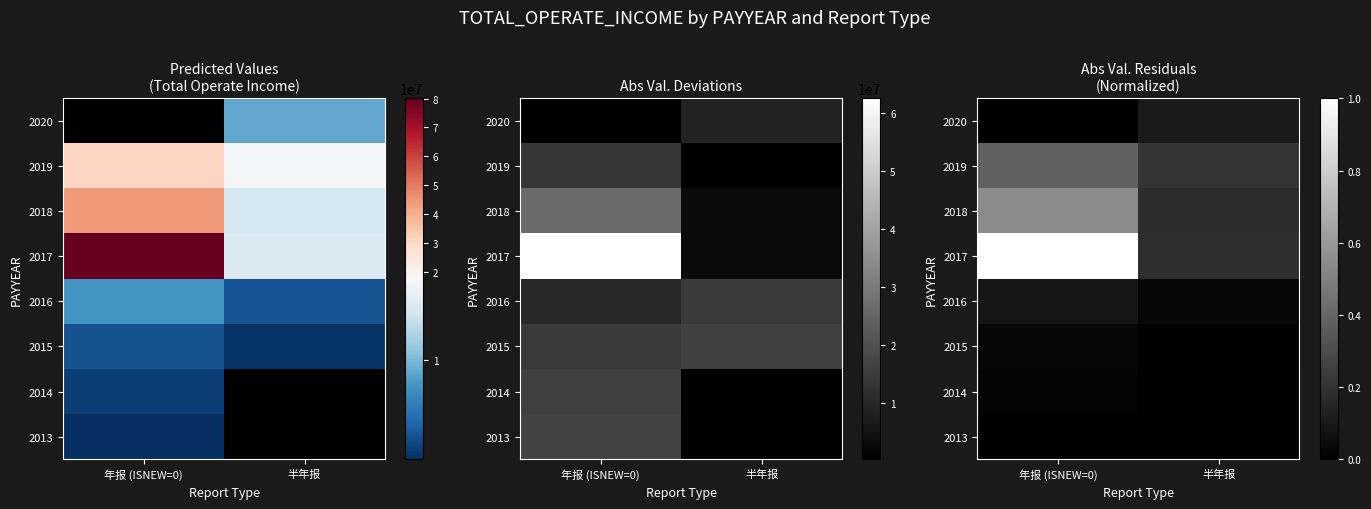

Which has a higher value, 半年报 or 年报 (ISNEW=0)?

年报 (ISNEW=0)